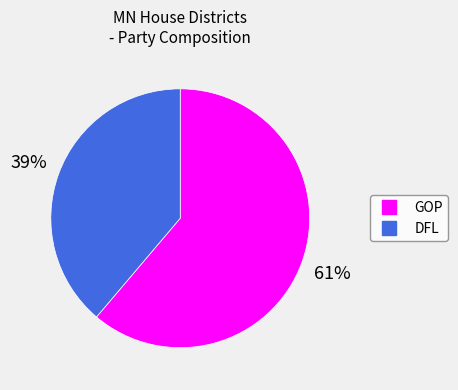

Which has a higher value, GOP or DFL?

GOP